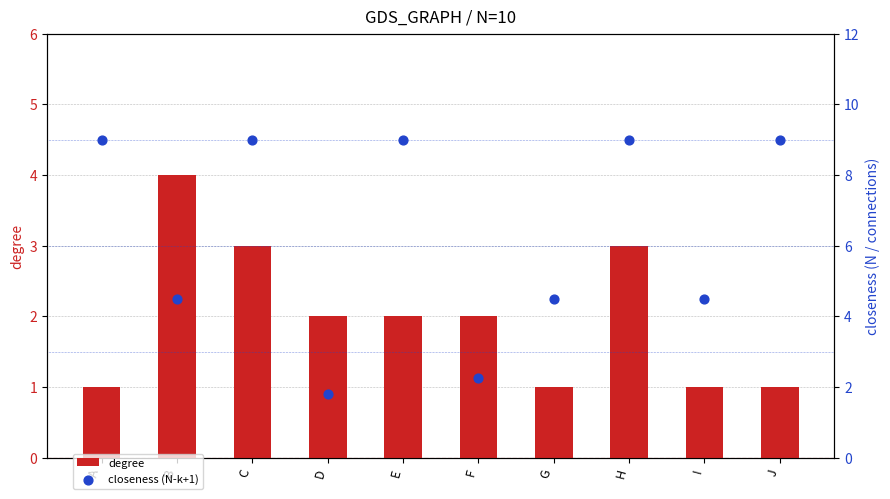

What is the total value across all series at J?

10.0